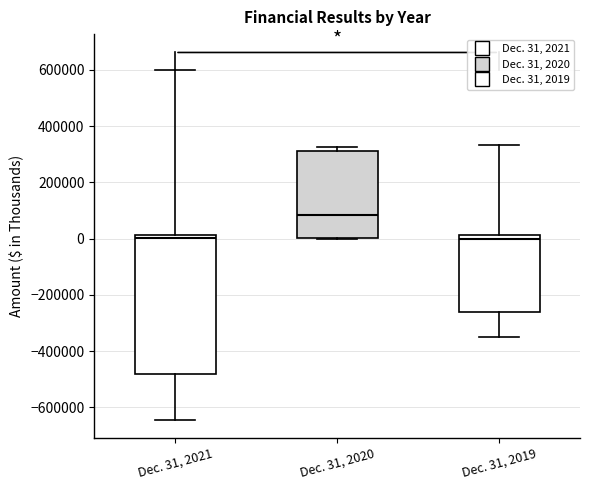

Reading left to right, transcribe this box plot: for each box, give where its median line is, the range the box spans, and where its two whiskers end, as read against the y-axis. The values are not printed on the chart, so give them approximately, as read against the axis.

Dec. 31, 2021: median 0, box -480000 to 20000, whiskers -640000 to 600000
Dec. 31, 2020: median 80000, box 0 to 320000, whiskers 0 to 320000 (just above the box's upper edge)
Dec. 31, 2019: median 0, box -260000 to 20000, whiskers -360000 to 340000